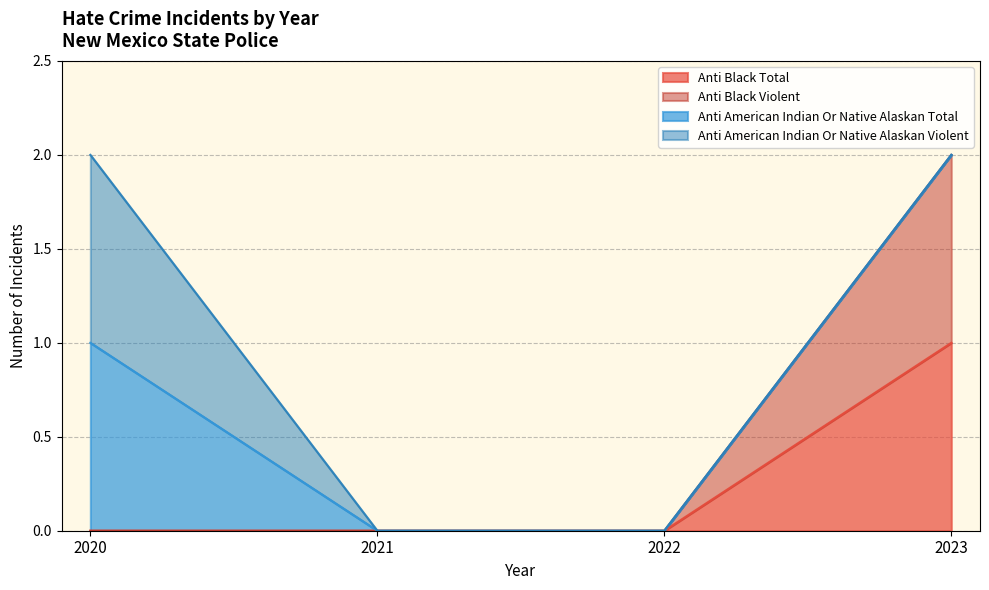

The value of anti_black_total at 2021 is -1. True or false?

False